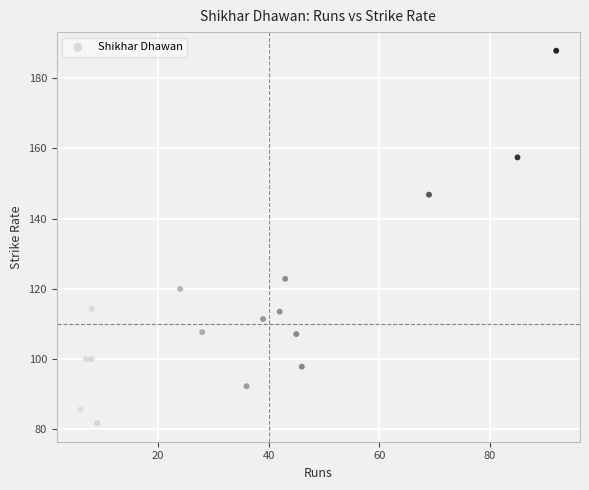

What is the range of X values (max minus min)?

86.0